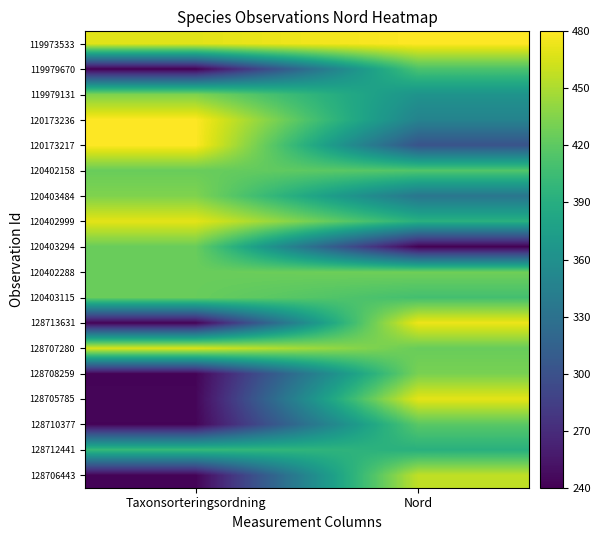

At which category is the sum across all series the highest?

Nord